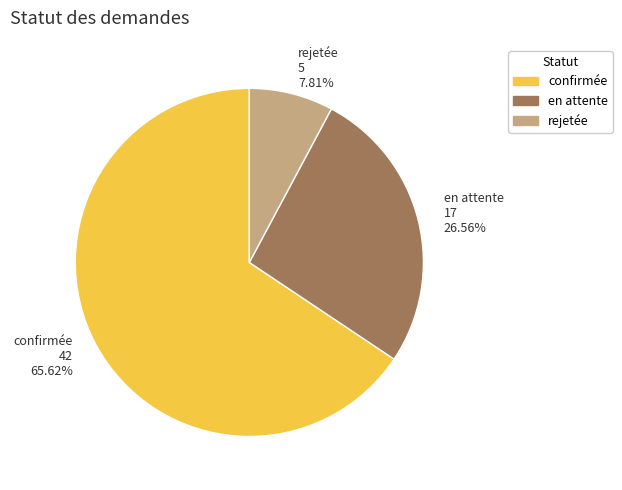

How much of the chart is everything except confirmée?

34.4%